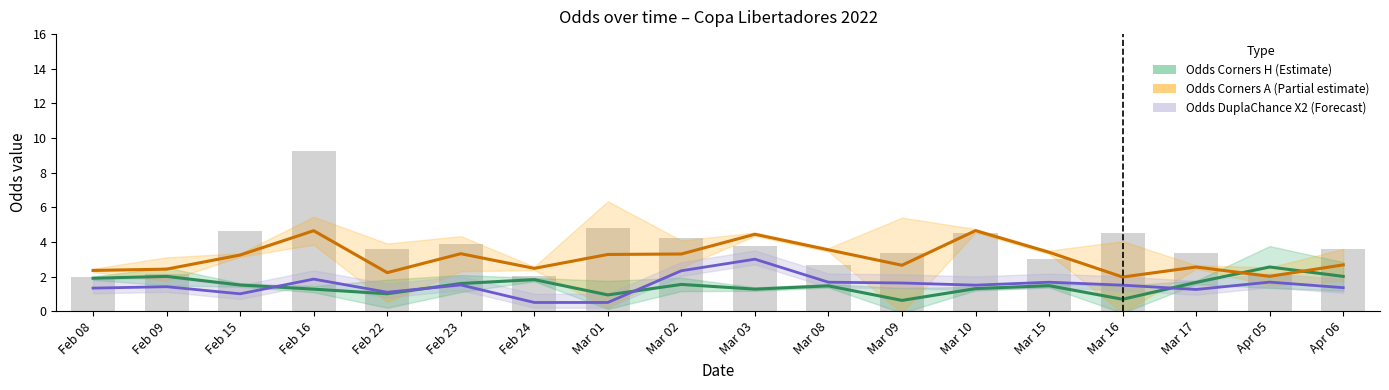

At which category is the sum across all series the highest?

Mar 03